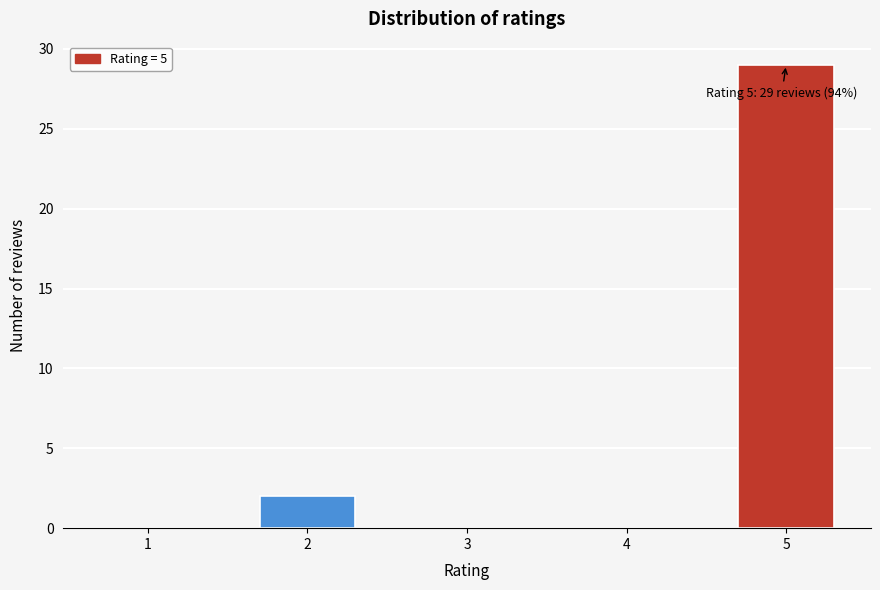

Reading left to right, list all the values displayed in this chart.

1=0	2=2	3=0	4=0	5=29